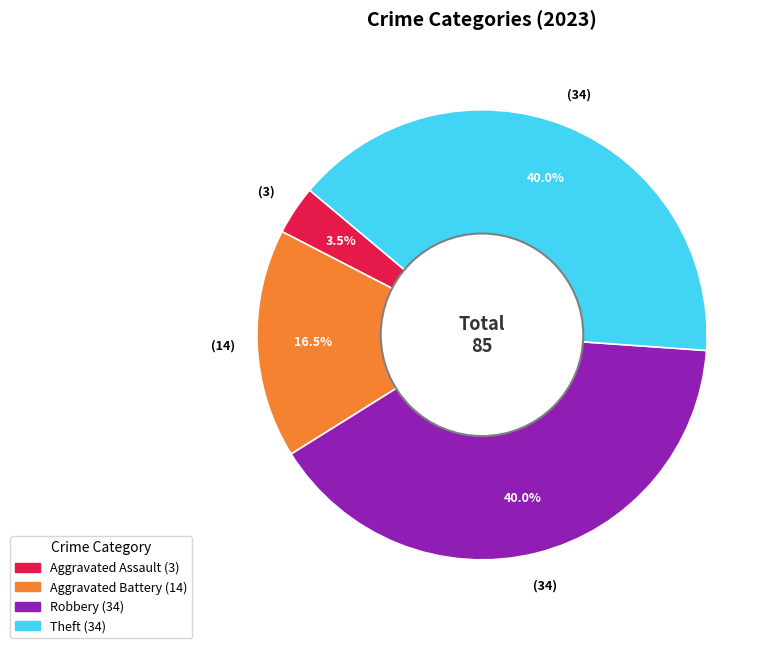

Is there any slice that represents more than half of the pie?

No